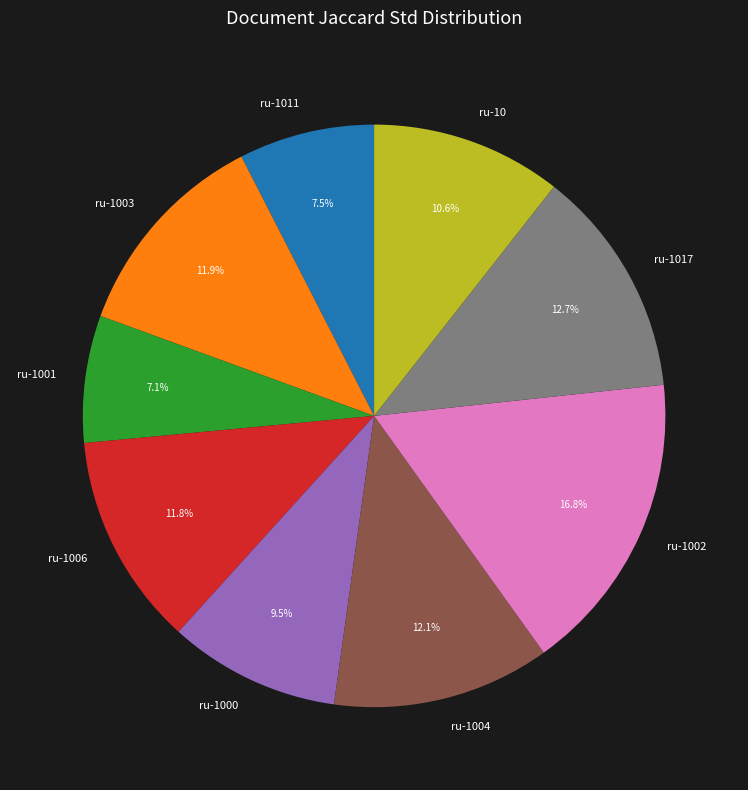

The ru-1000 slice represents 17% of the pie. True or false?

False